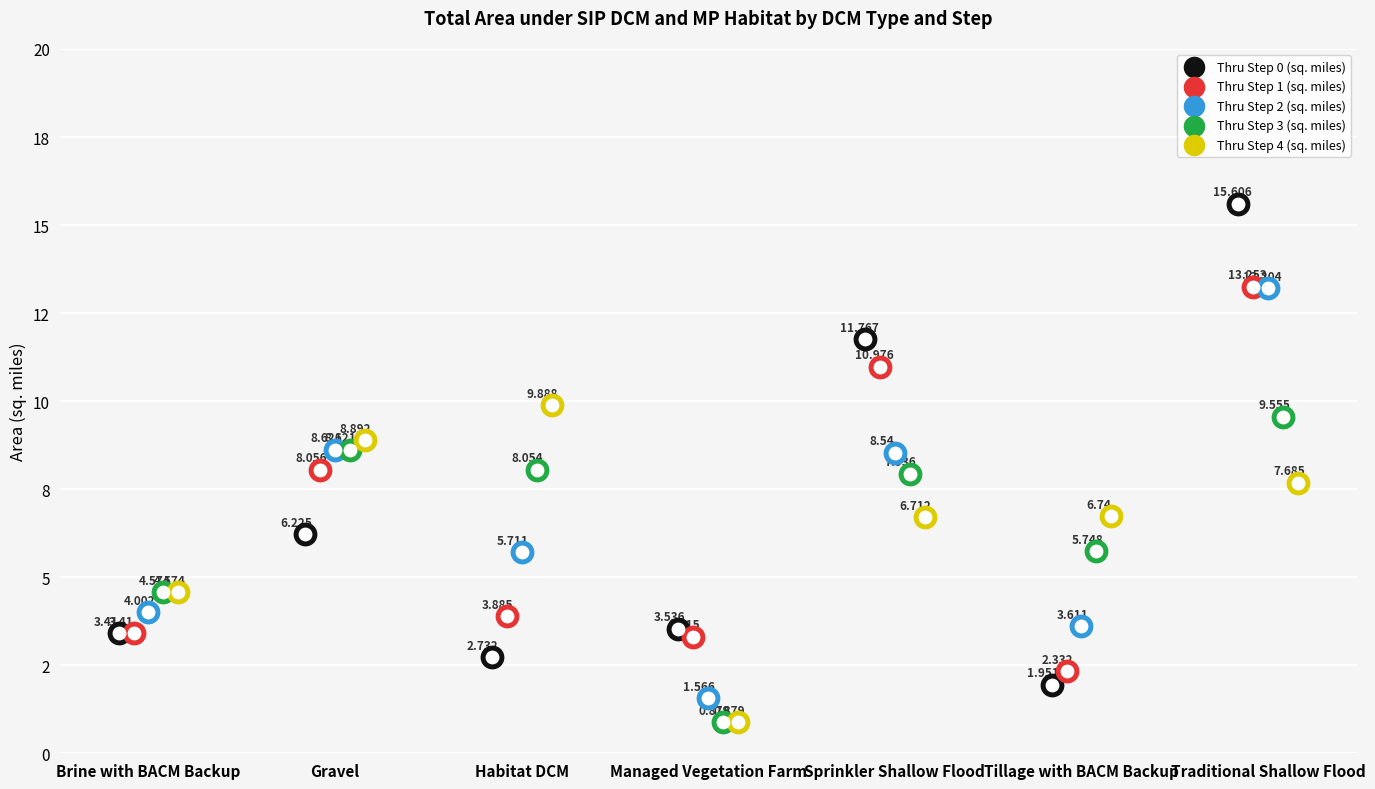

What are all the series names shown in the legend?

Thru Step 0 (sq. miles), Thru Step 1 (sq. miles), Thru Step 2 (sq. miles), Thru Step 3 (sq. miles), Thru Step 4 (sq. miles)